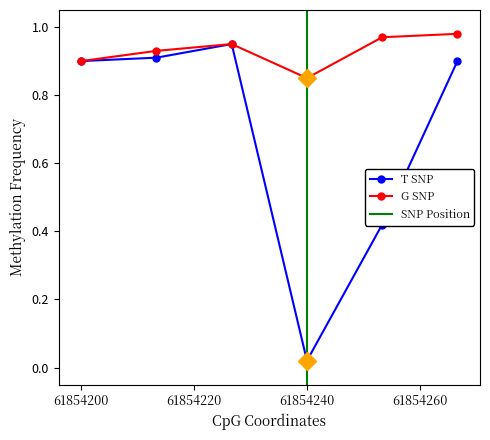

What is the difference between the maximum and minimum values in the G SNP series?

0.1